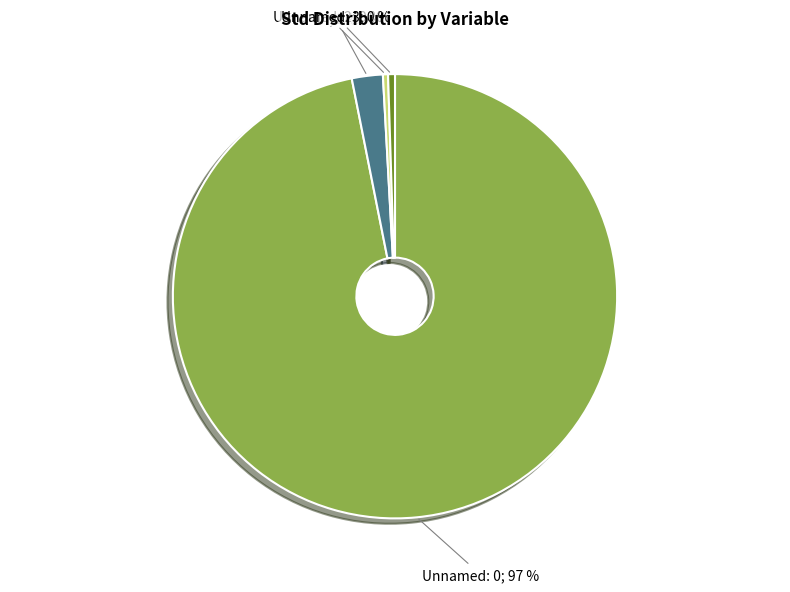

To the nearest percent, what is the average slice percentage?

25%